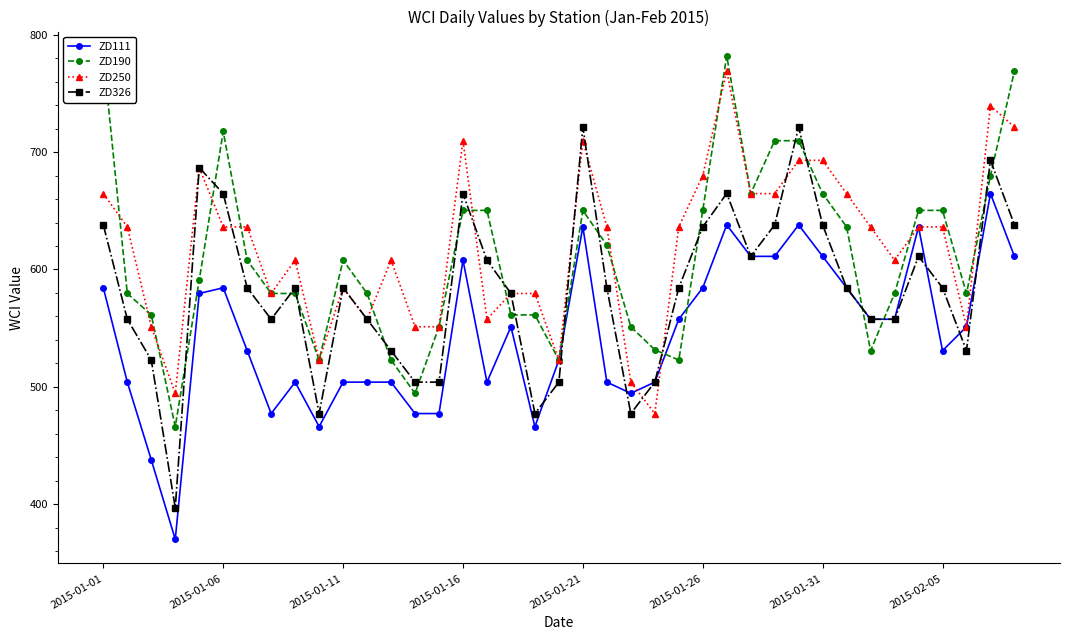

Which series has the largest range (max minus min)?

ZD326